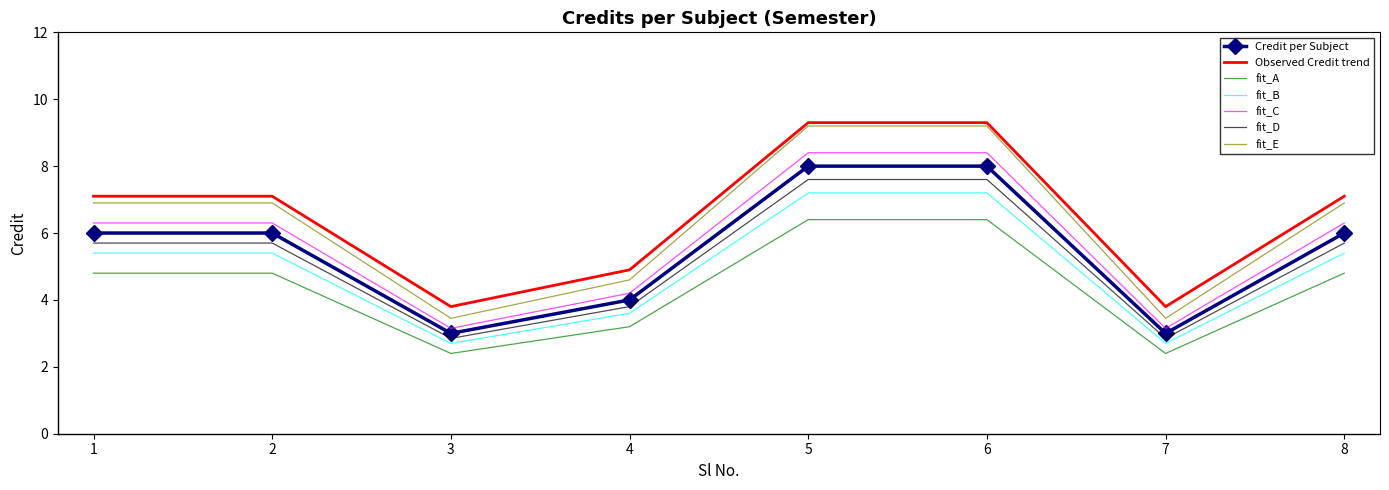

Is the value of fit_C at 1 greater than the value of Observed Credit trend at 6?

No